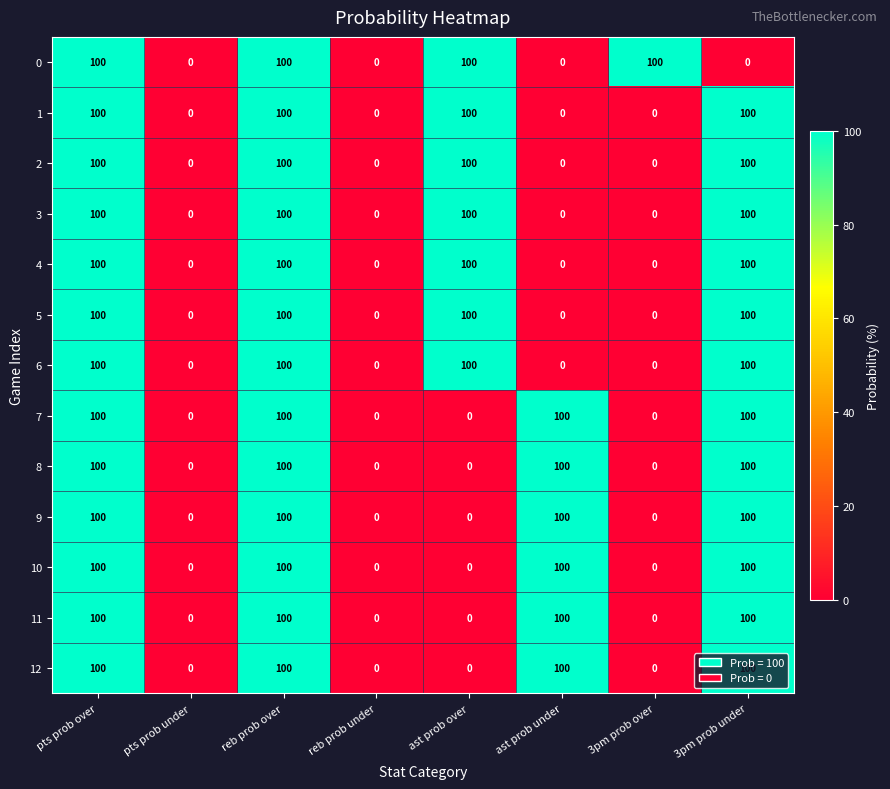

What is the sum of the 2 values at 3pm prob under and ast prob over?

200